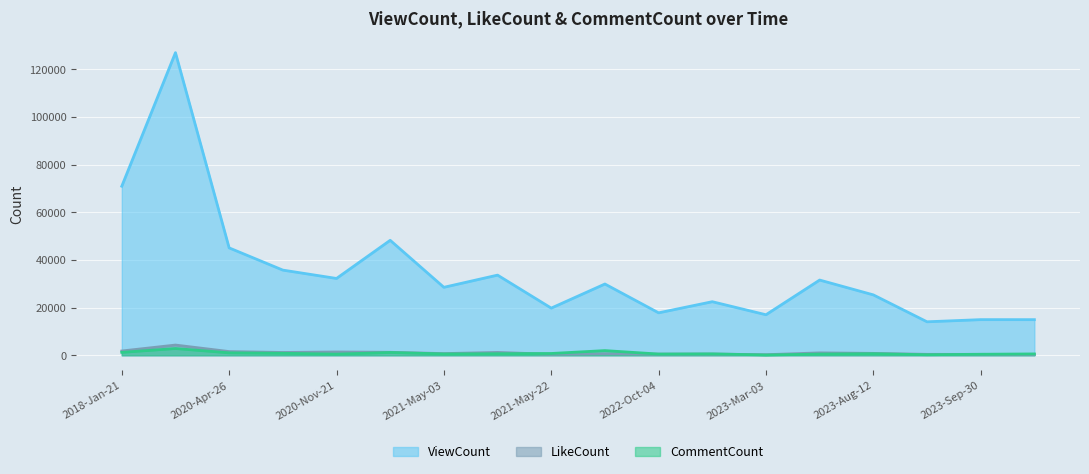

True or false: LikeCount has a value of 332 at 2023-Mar-03.

False